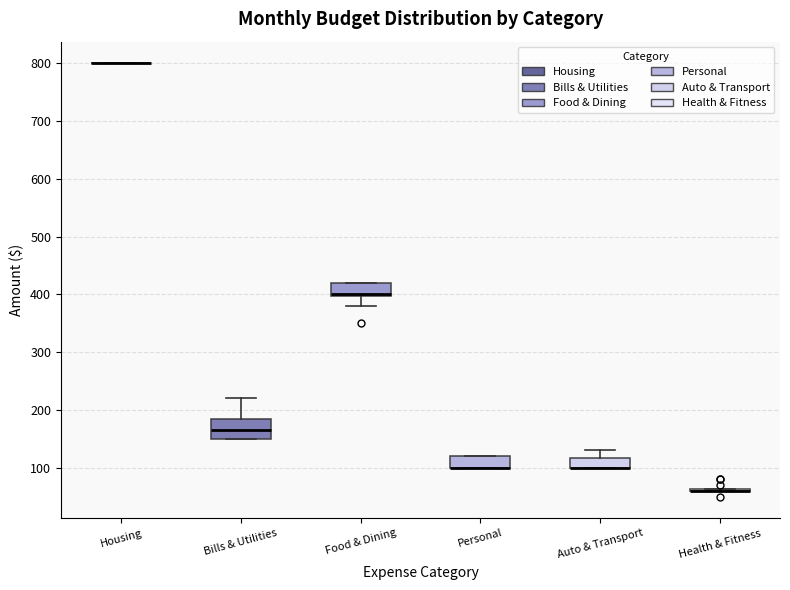

Reading left to right, read every box against the y-axis: the position of its median line, the range the box covers, and the ends of its whiskers. The values are not printed on the chart, so give them approximately, as read against the axis.

Housing: box collapsed to a line at 800, whiskers 800 to 800
Bills & Utilities: median 170, box 150 to 190, whiskers 150 to 220
Food & Dining: median 400 (drawn on the box's lower edge), box 400 to 420, whiskers 380 to 420
Personal: median 100 (drawn on the box's lower edge), box 100 to 120, whiskers 100 to 120
Auto & Transport: median 100 (drawn on the box's lower edge), box 100 to 120, whiskers 100 to 130
Health & Fitness: box collapsed to a line at 60, whiskers 60 to 60